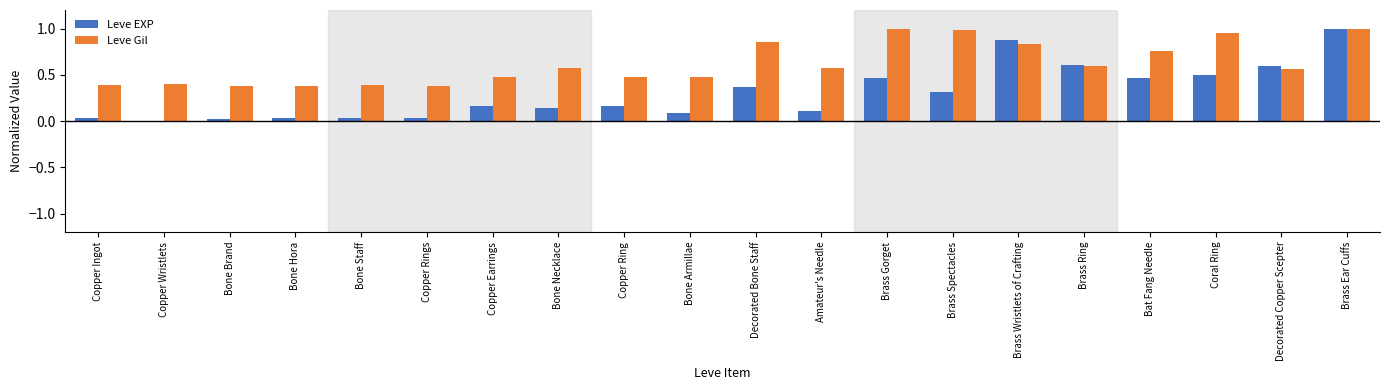

Which series changed the most between Copper Earrings and Brass Gorget?

Leve Gil